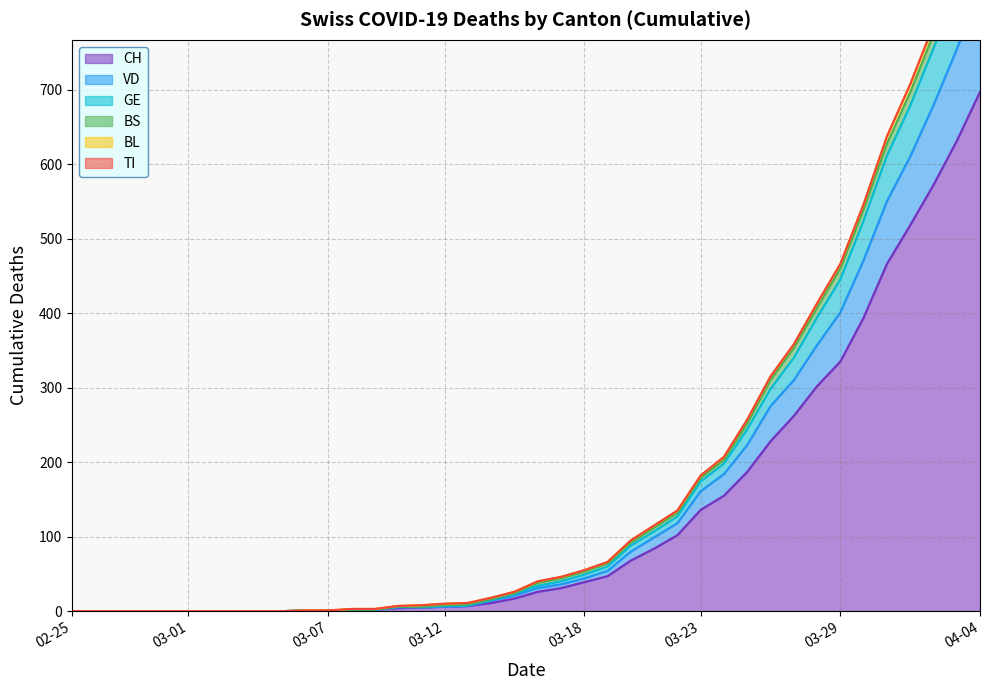

At which label is CH closest to 348?

03-29